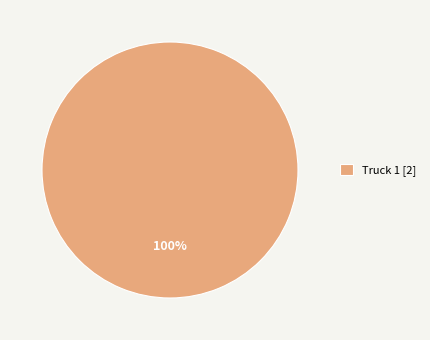

Rank the categories by value from lowest to highest.

Truck 1 [2]